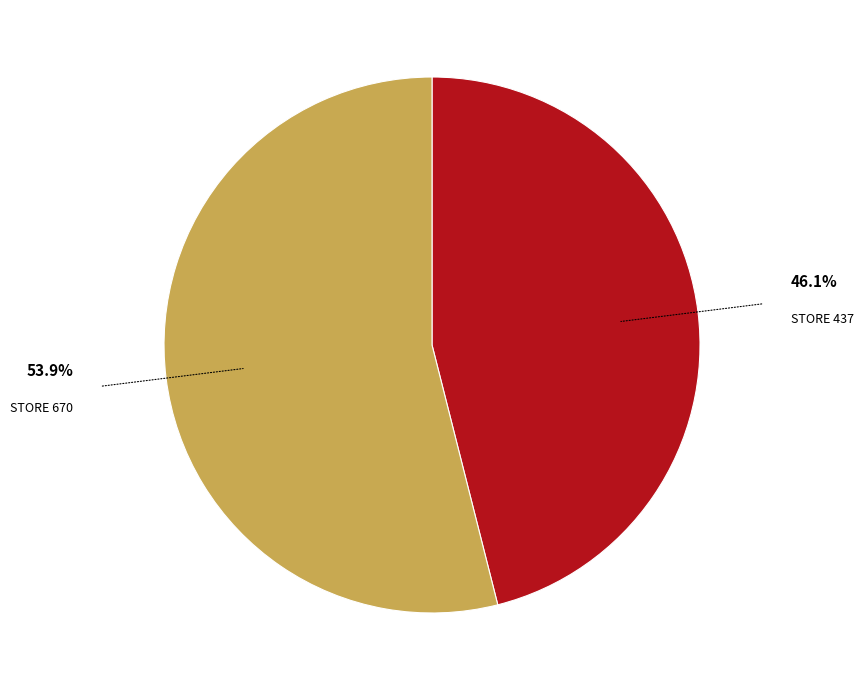

How many segments does this pie chart have?

2